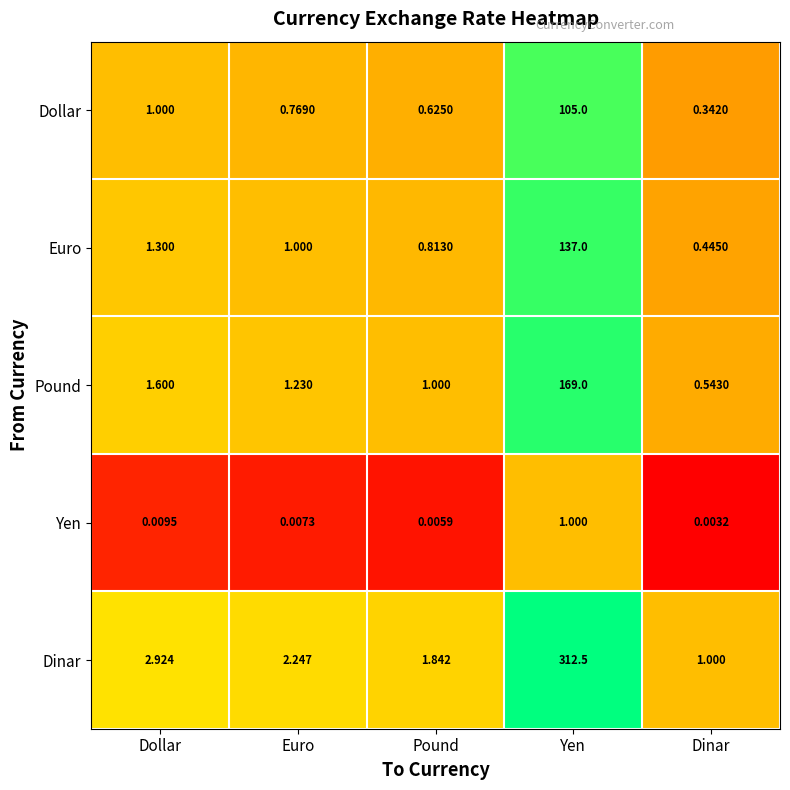

Which series changed the most between Euro and Dinar?

Dinar